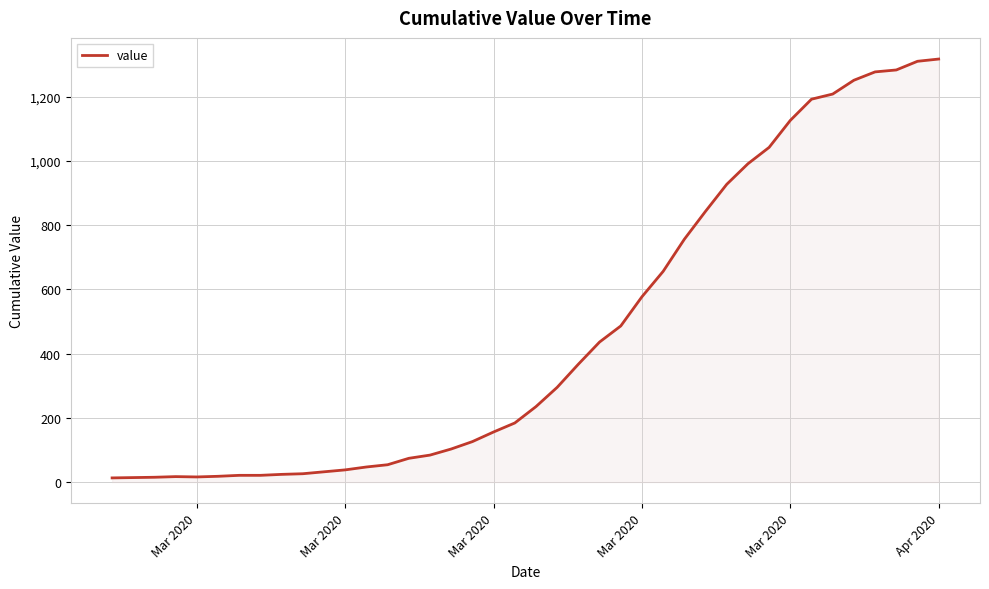

What is the maximum value shown in the chart?

1317